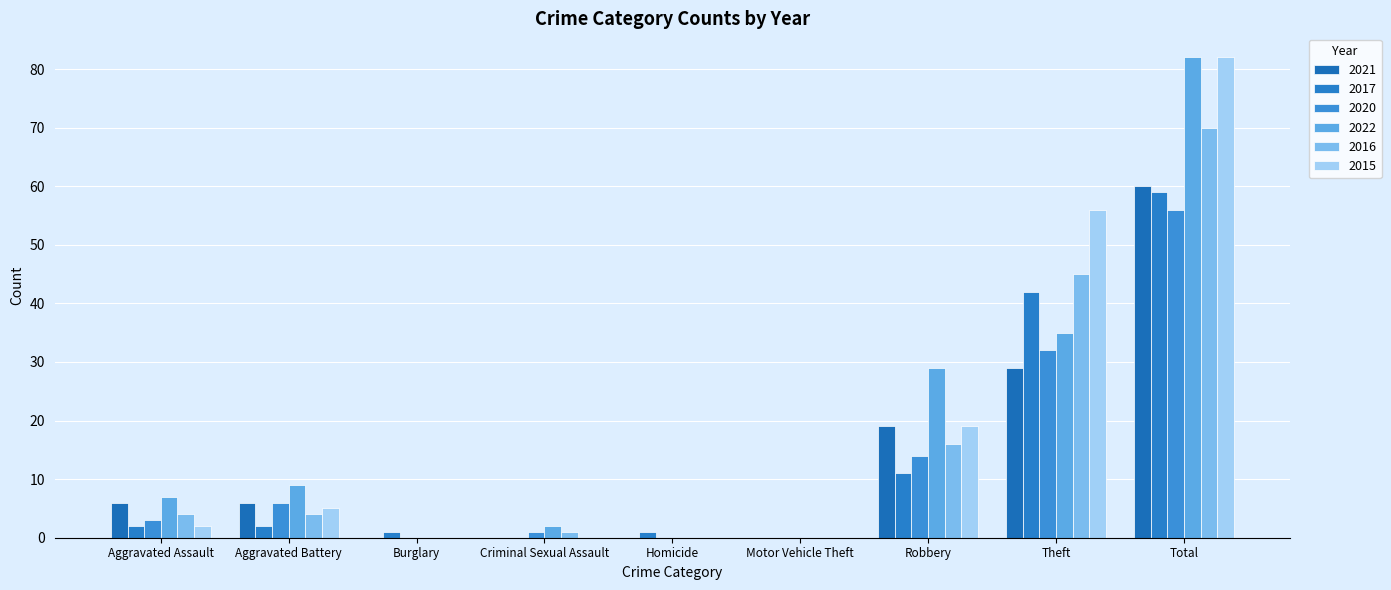

What is the average value of the 2016 series?

16